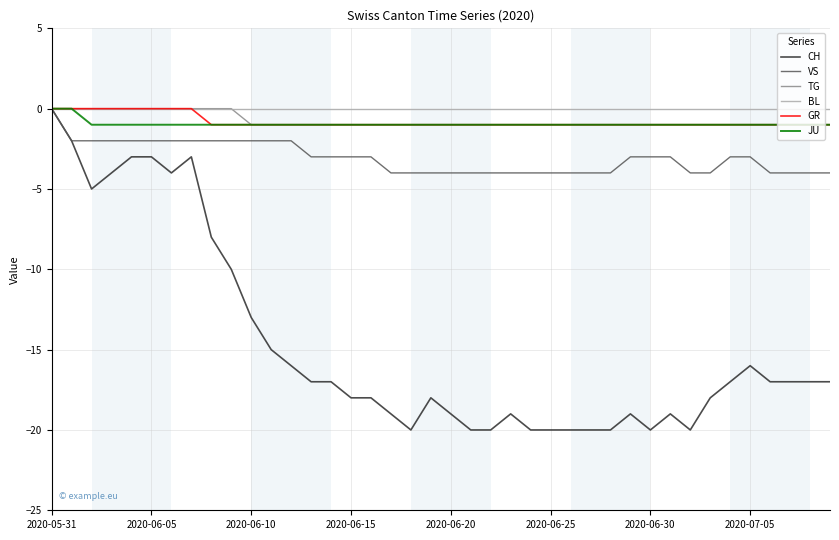

Which series has the largest range (max minus min)?

CH